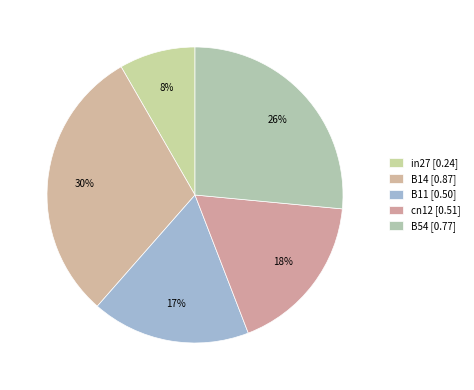

The B11 slice represents 8% of the pie. True or false?

False